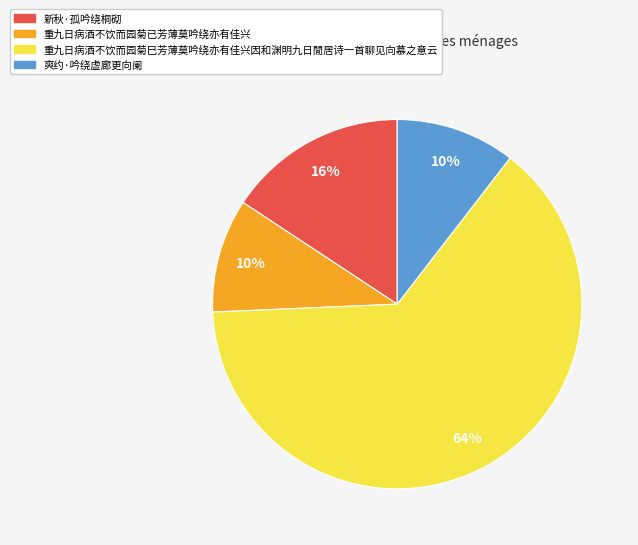

What is the majority slice?

重九日病酒不饮而园菊巳芳薄莫吟绕亦有佳兴因和渊明九日閒居诗一首聊见向慕之意云